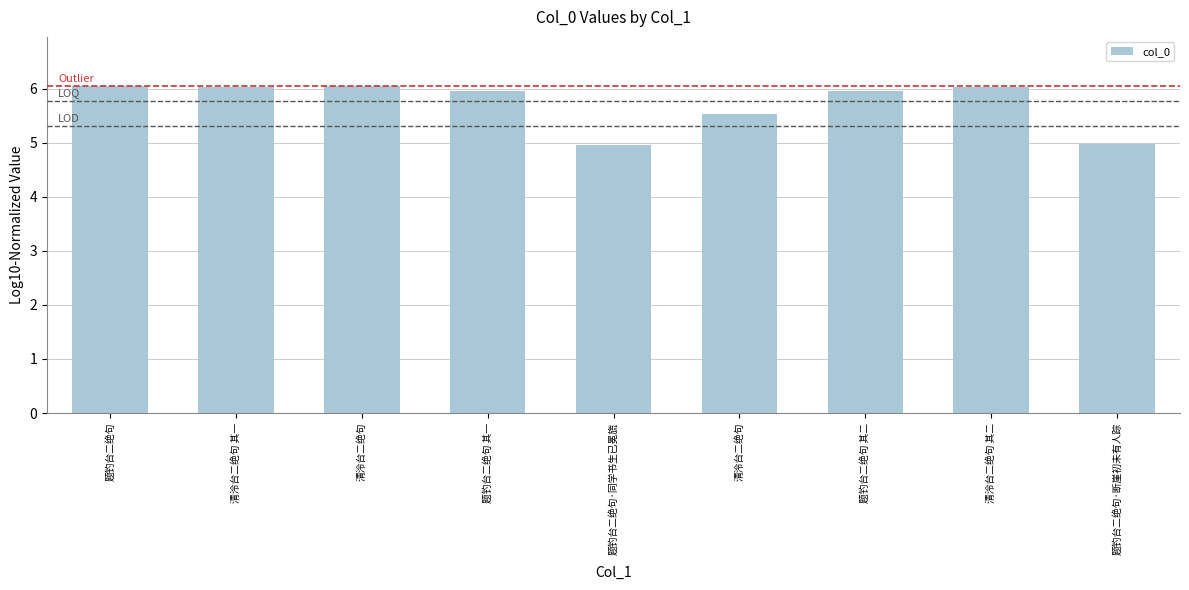

Read the value at 清泠台二绝句.

5.5